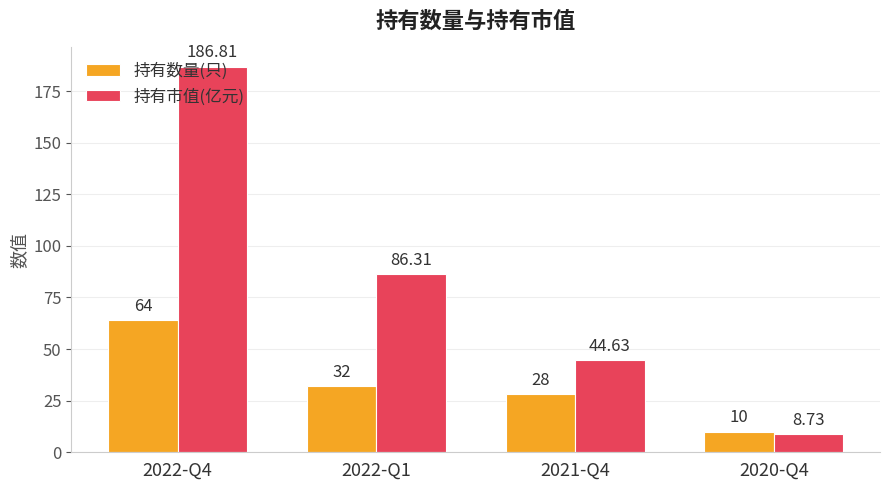

What is the difference between the maximum and minimum values in the 持有市值(亿元) series?

178.1